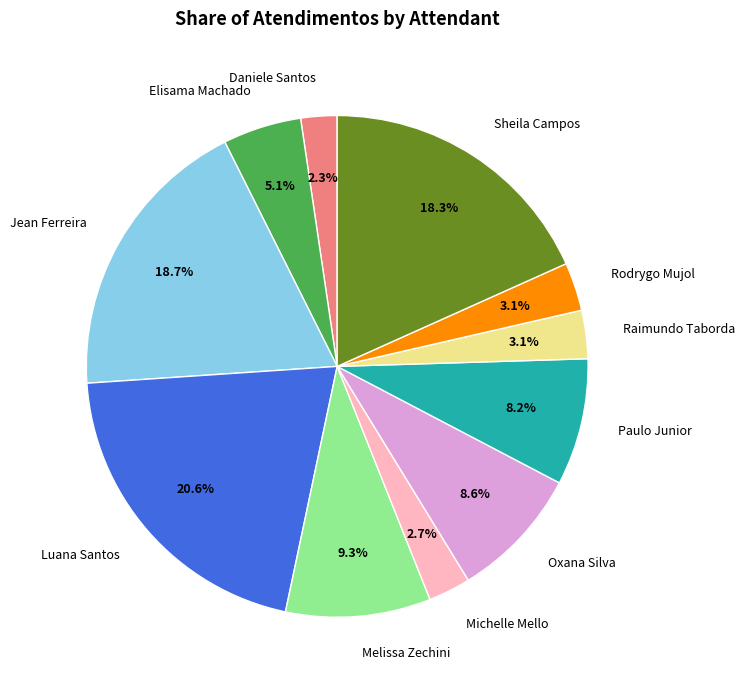

Is there a majority slice in this chart?

No